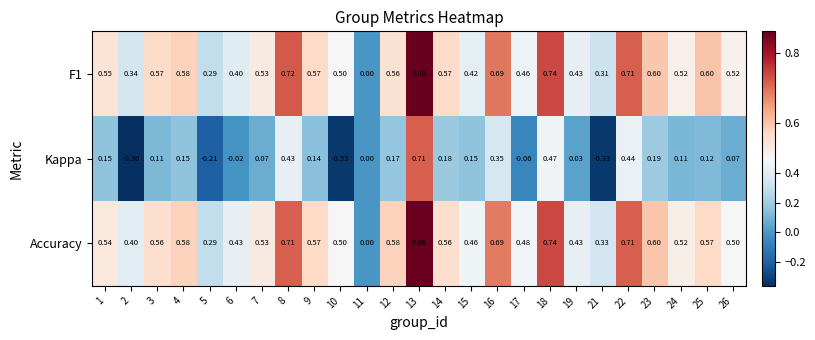

Which series changed the most between 3 and 16?

Kappa